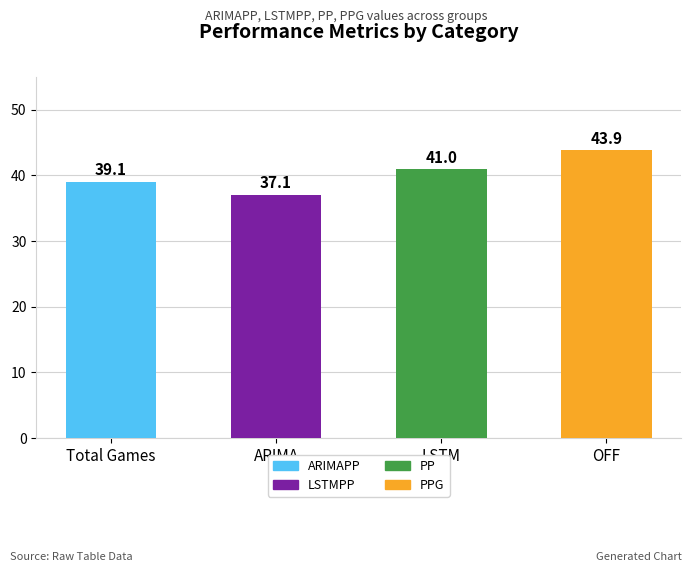

What is the ratio of the value at ARIMA to the value at Total Games?

0.9